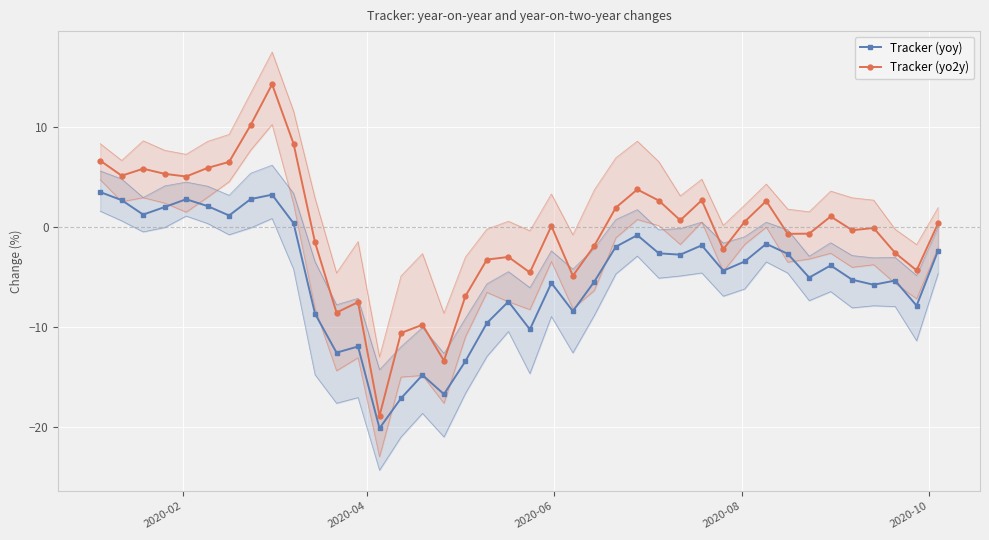

True or false: Tracker (yo2y) and Tracker (yoy) intersect in this chart.

False